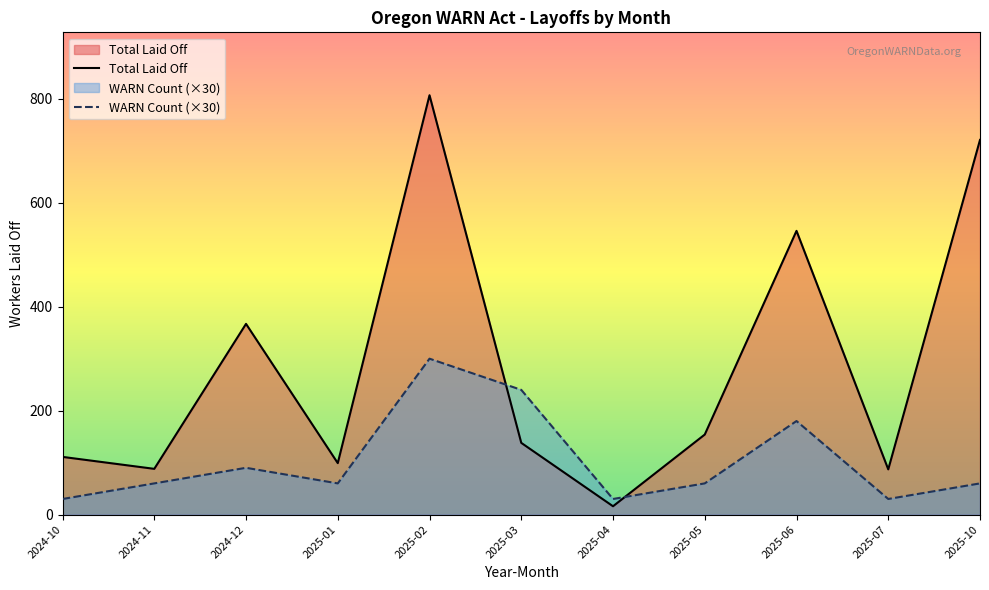

The value of Total Laid Off at 2024-11 is 132. True or false?

False